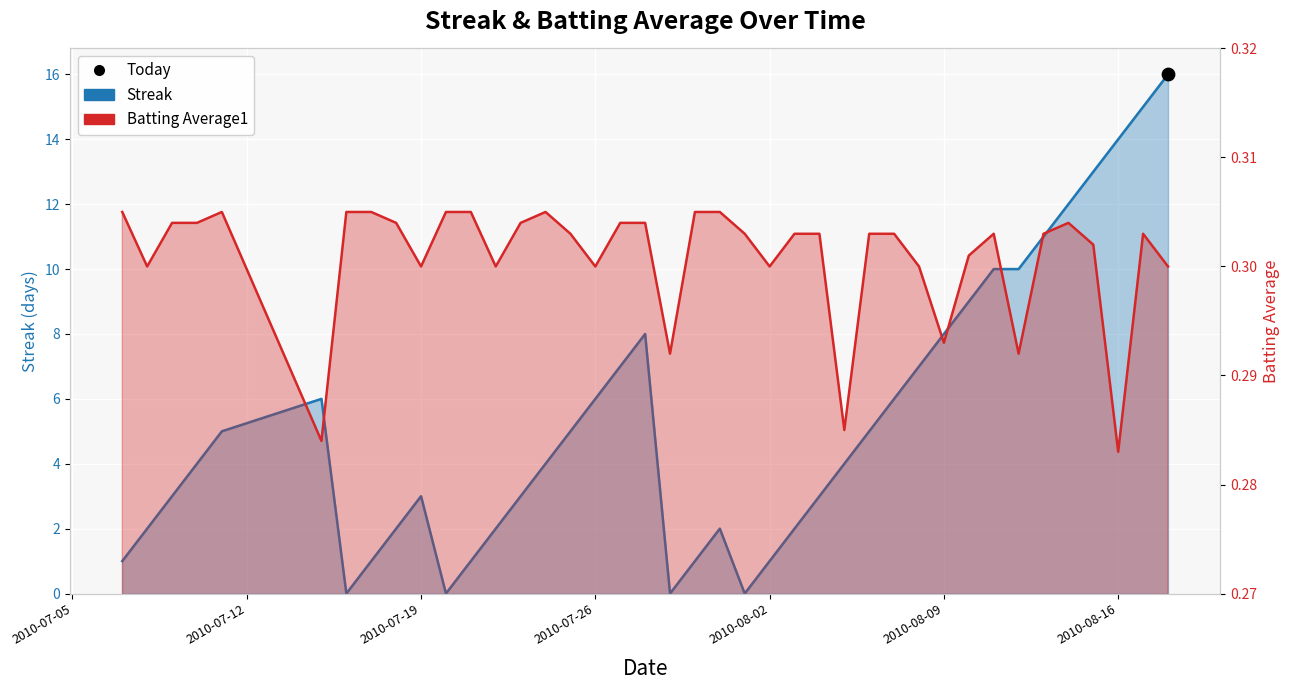

Is the value of Batting Average1 at 9 greater than the value of Streak at 2010-08-09?

No